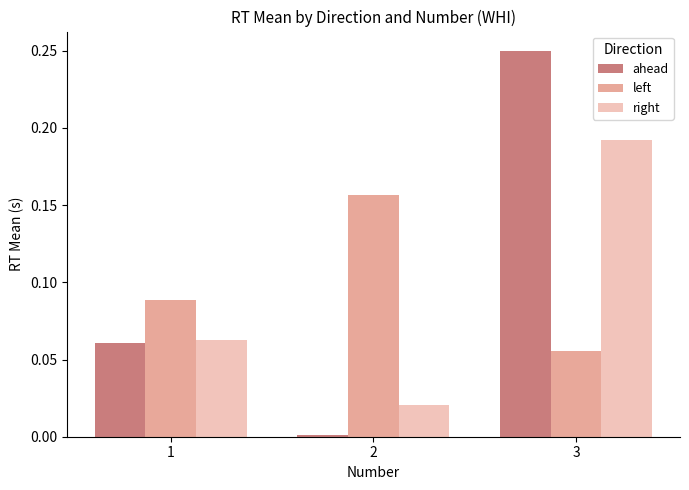

At which category does the chart reach its minimum across all series?

2